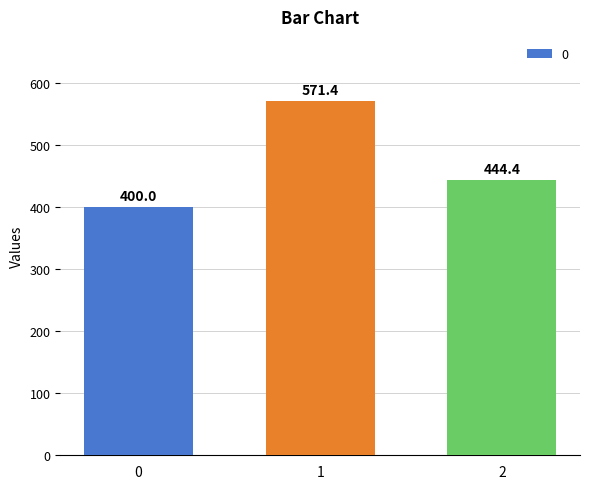

What is the difference between the second highest and minimum values?

44.4